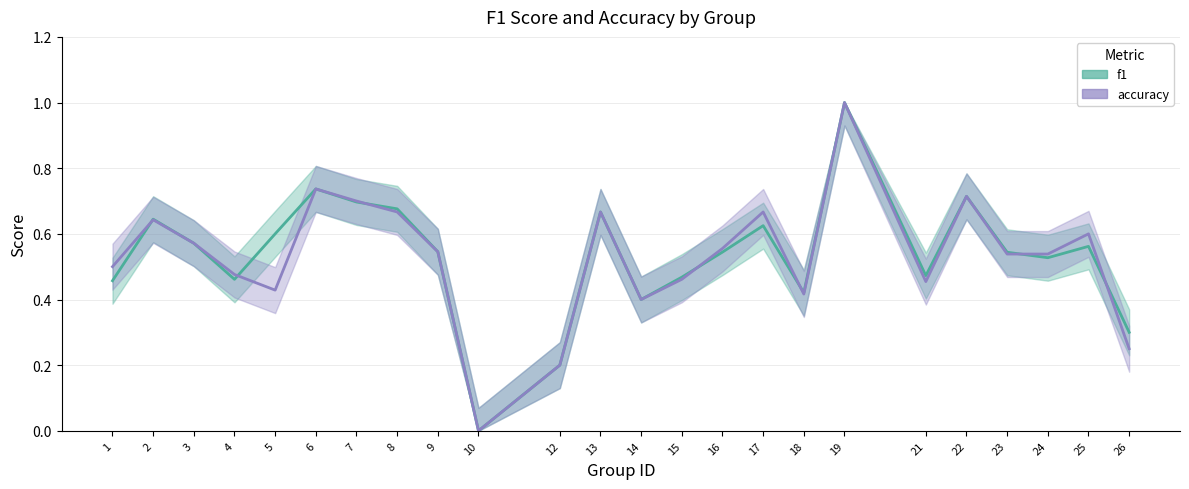

Where is the first local minimum for accuracy?

5